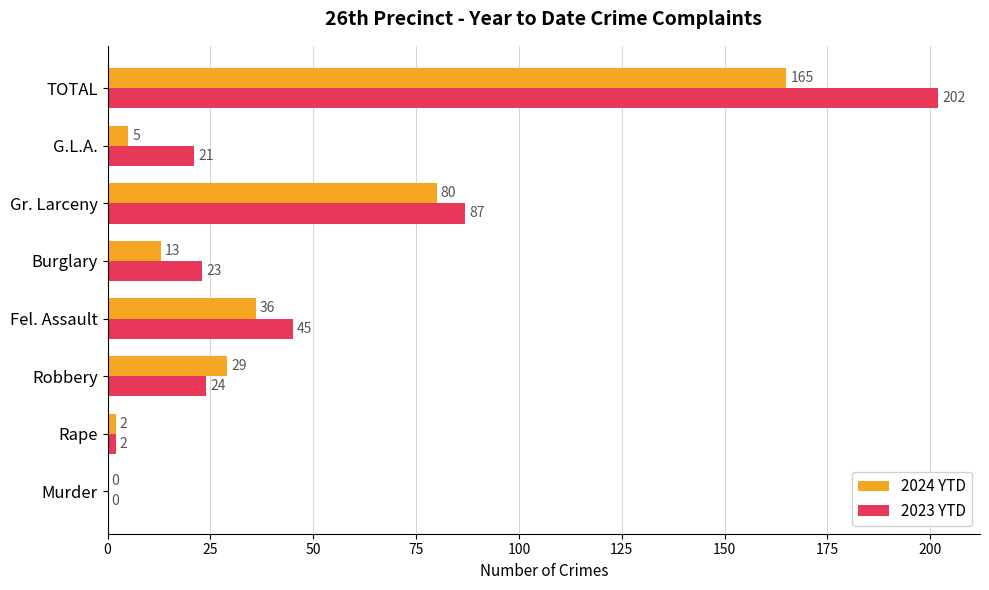

The 2023 YTD series shows 21 at G.L.A.. True or false?

True